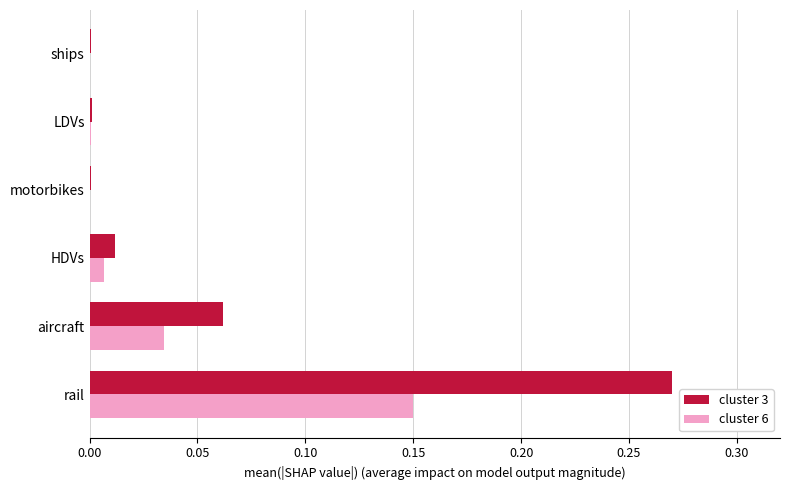

What are all the series names shown in the legend?

cluster 3, cluster 6